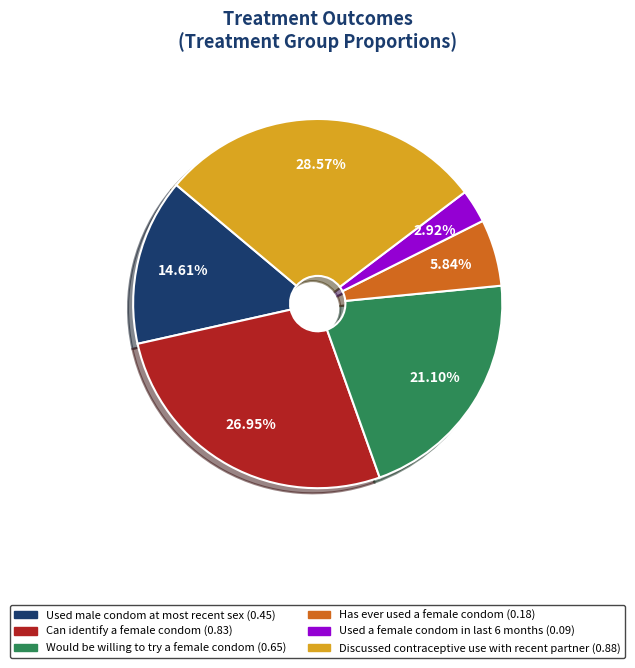

Rank the categories by value from highest to lowest.

Discussed contraceptive use with recent partner, Can identify a female condom, Would be willing to try a female condom, Used male condom at most recent sex, Has ever used a female condom, Used a female condom in last 6 months